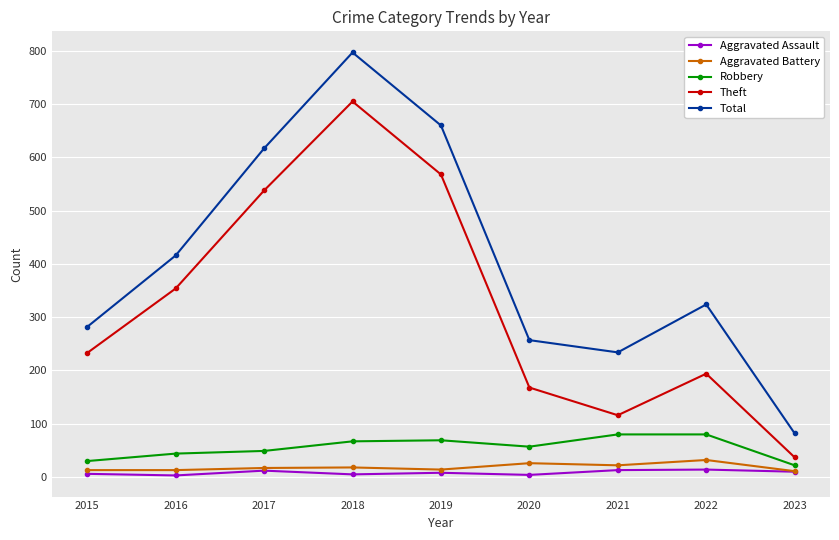

At how many categories does at least one series exceed 202?

8